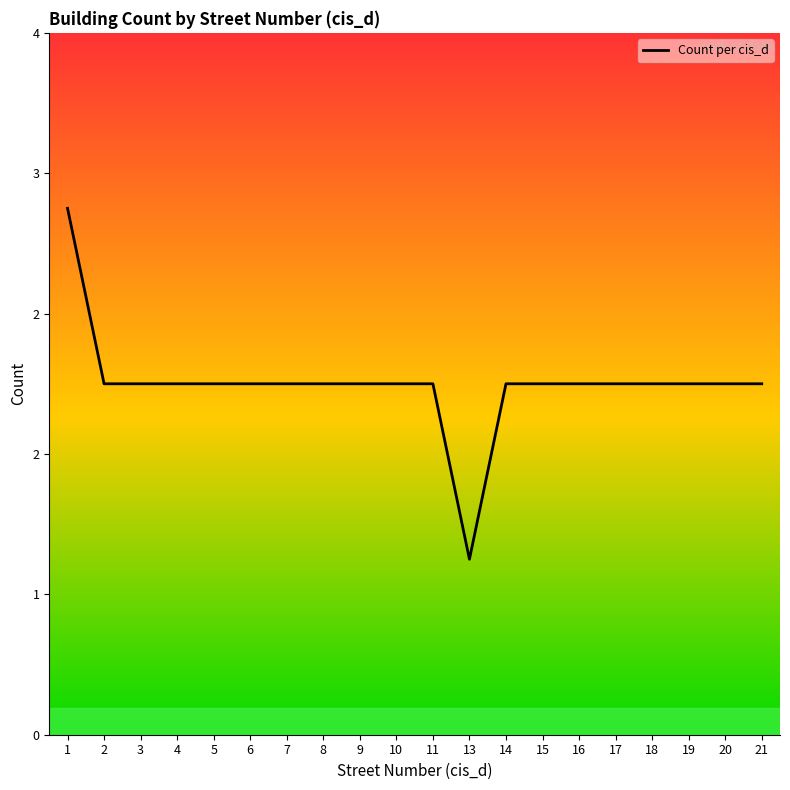

Does the chart have visible grid lines?

No